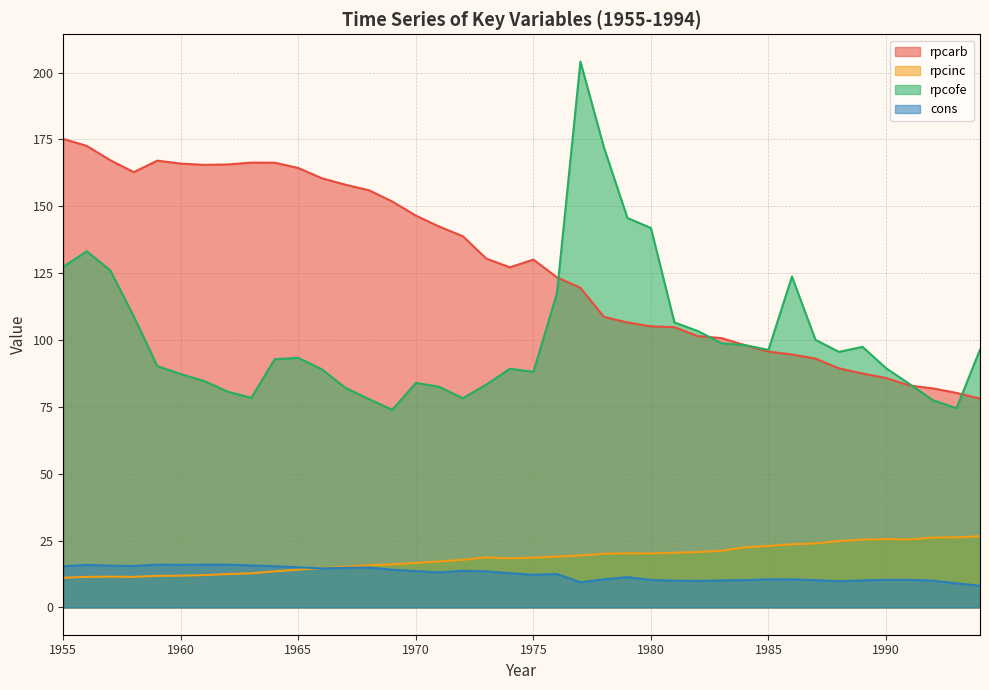

True or false: rpcarb and rpcofe intersect in this chart.

True